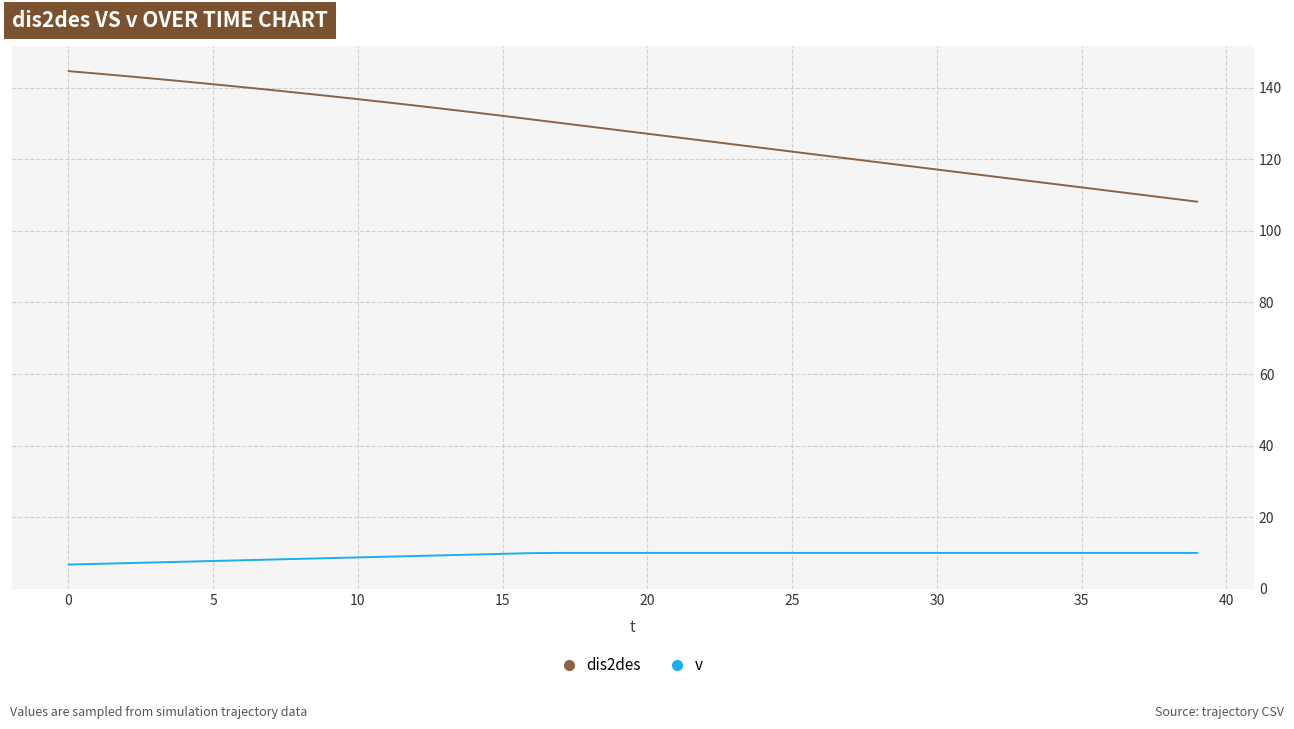

Which series has the widest spread of values?

dis2des